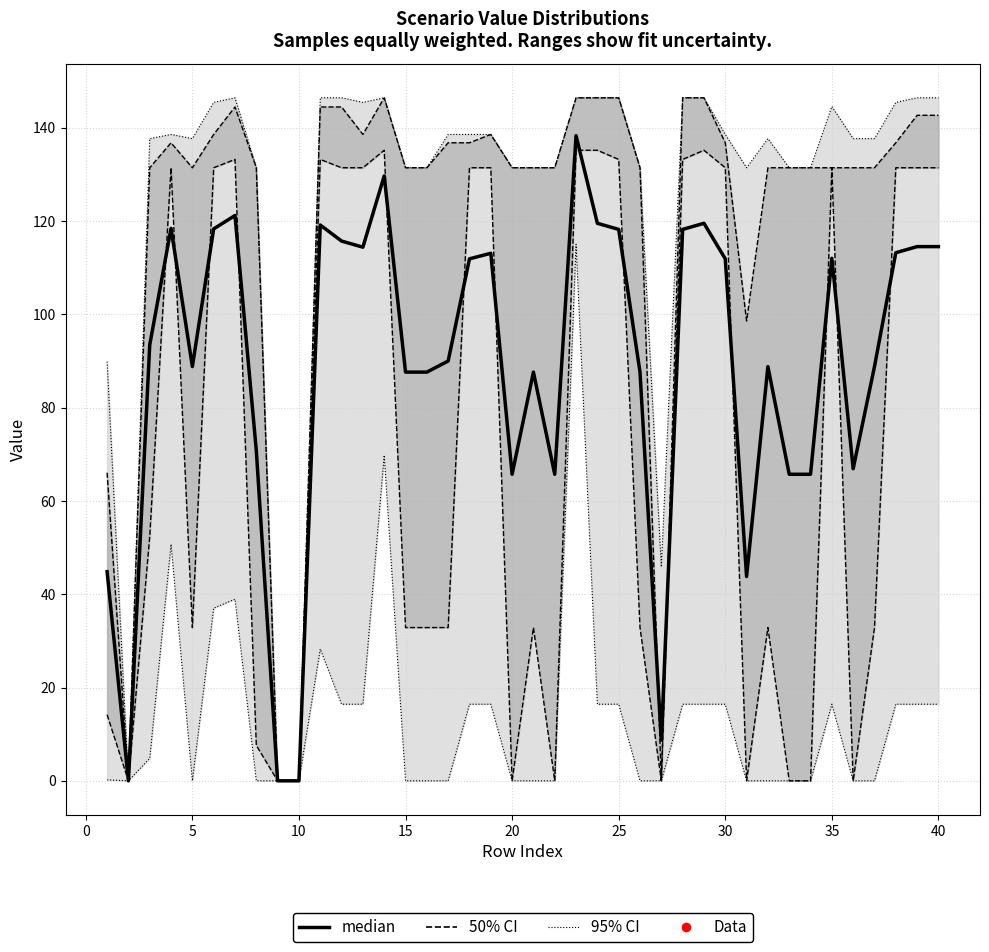

Reading right to left, extract all data points from this chart.

114.5	114.5	113.2	88.8	66.9	112.0	65.7	65.7	88.8	43.8	111.9	119.5	118.2	8.7	87.6	118.2	119.5	138.3	65.7	87.6	65.7	113.1	111.9	90.0	87.6	87.6	129.7	114.4	115.7	119.2	0.0	0.0	70.8	121.2	118.3	88.8	118.5	93.5	0.0	44.8